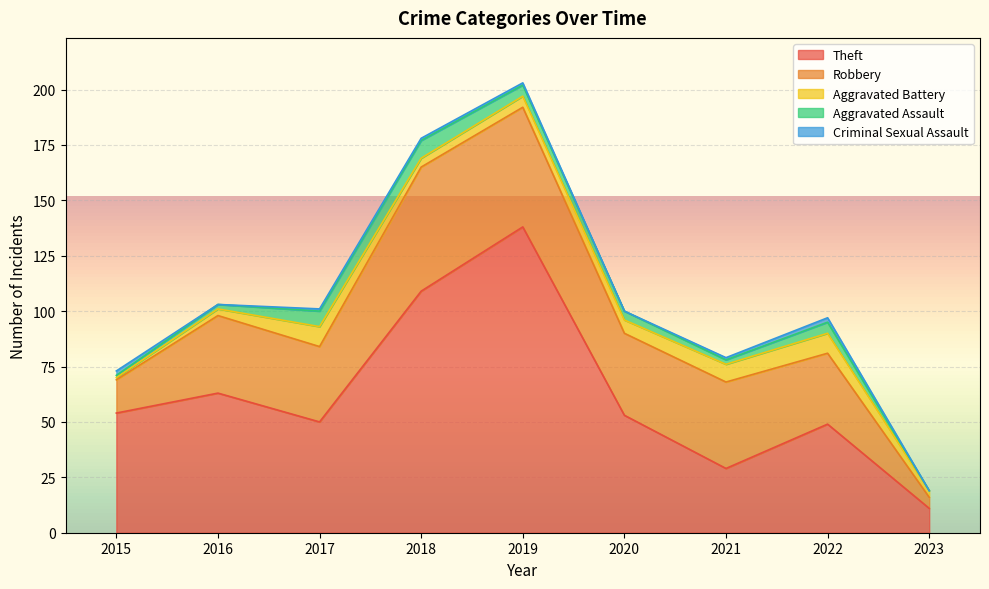

Rank the series at 2016 from lowest to highest value.

Criminal Sexual Assault, Aggravated Assault, Aggravated Battery, Robbery, Theft